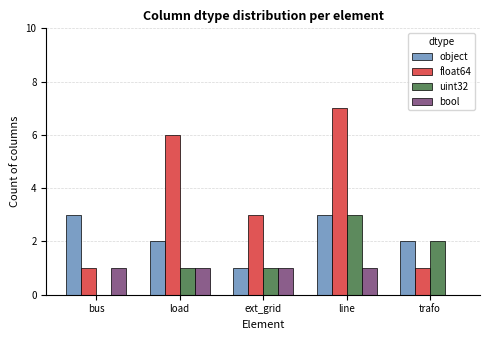

What is the approximate value of object at line?

3